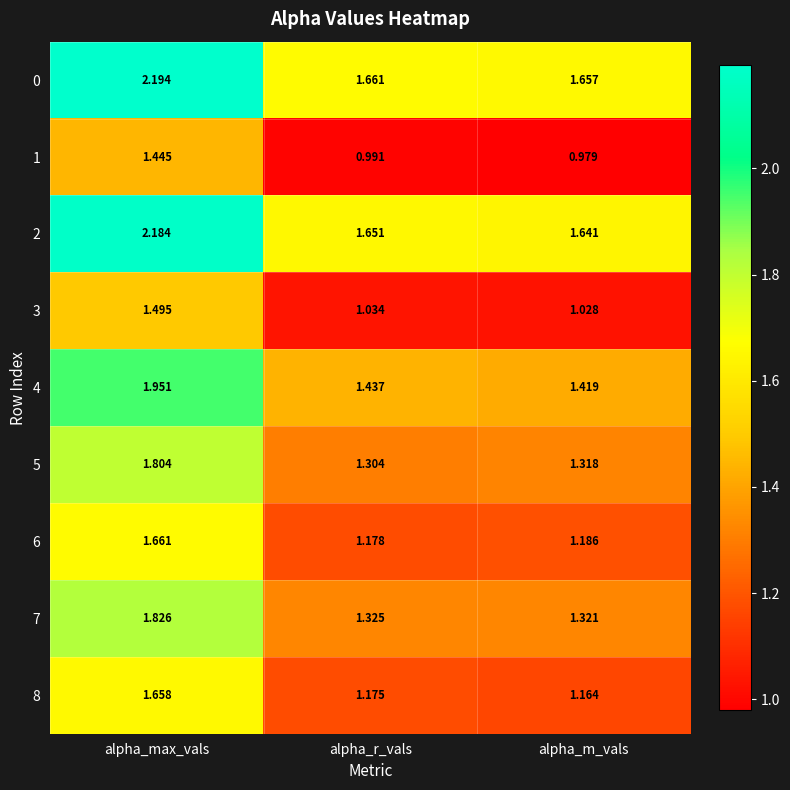

At which label does 5 reach its minimum?

alpha_r_vals